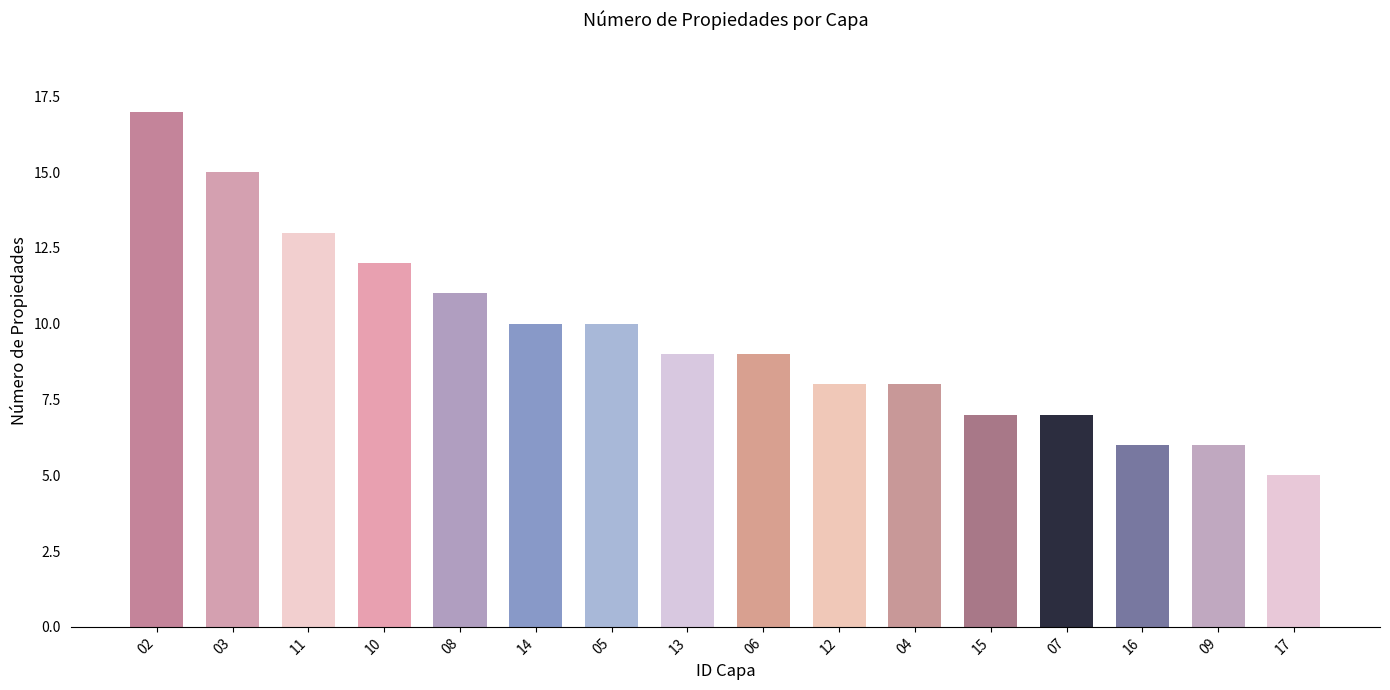

At which category does the chart reach its minimum across all series?

17